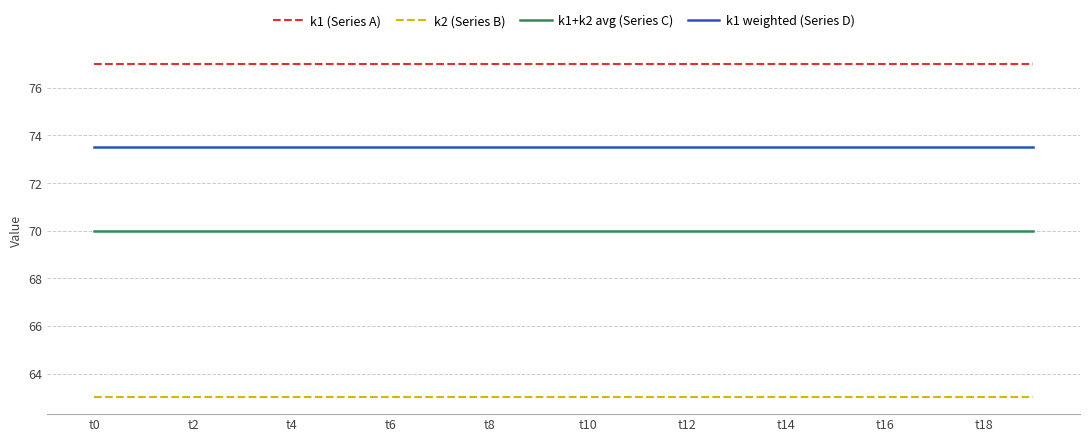

True or false: k2 (Series B) and k1 weighted (Series D) cross at least once.

False